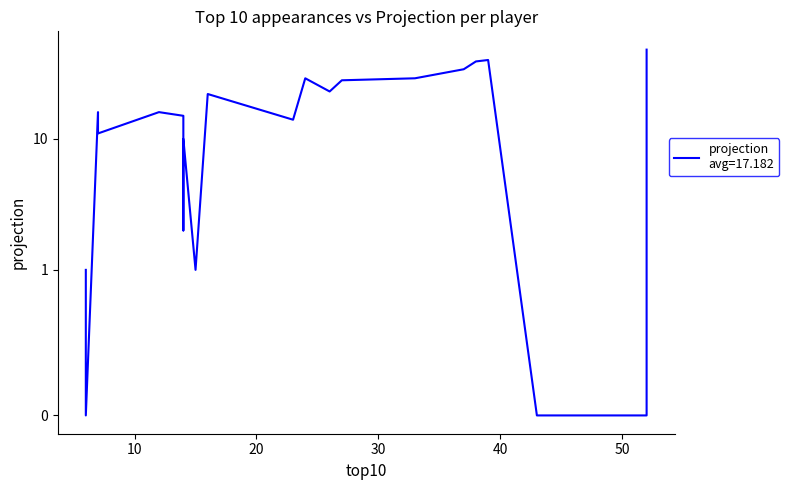

What is the approximate value of top10 at JOHN KONCHAR?

16